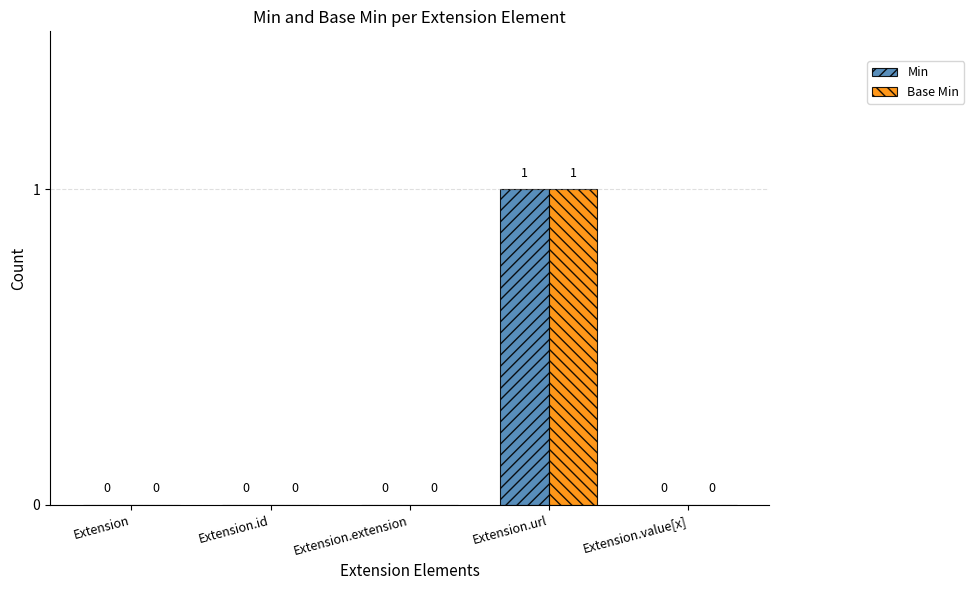

What are all the series names shown in the legend?

Min, Base Min